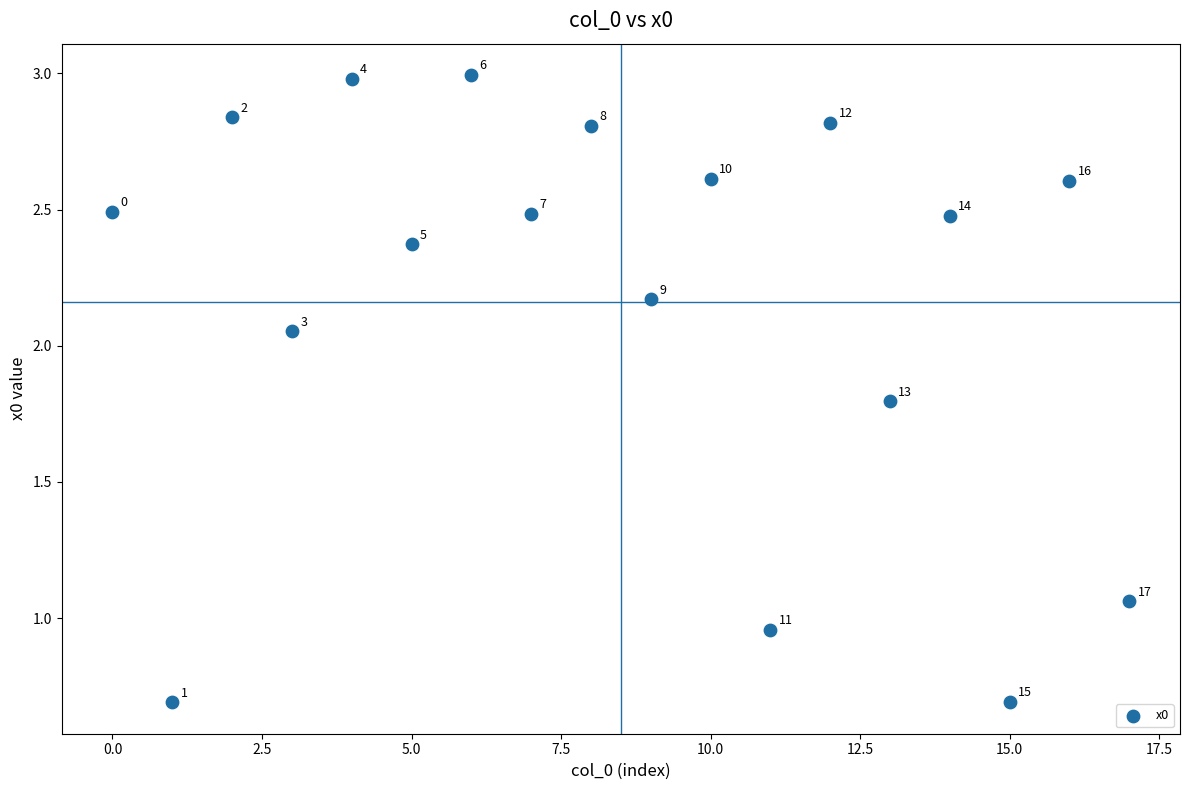

What is the range of Y values (max minus min)?

2.3